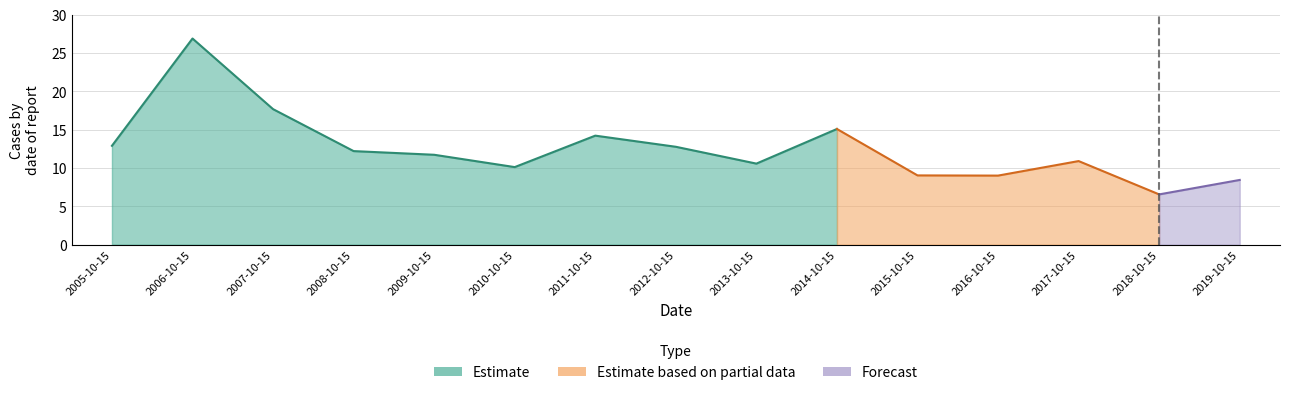

What is the label of the 6th point from the left?

2010-10-15